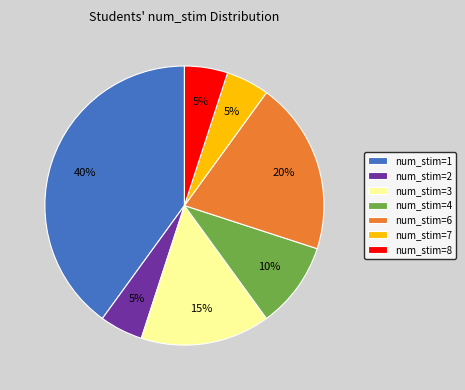

The num_stim=6 slice represents 9% of the pie. True or false?

False